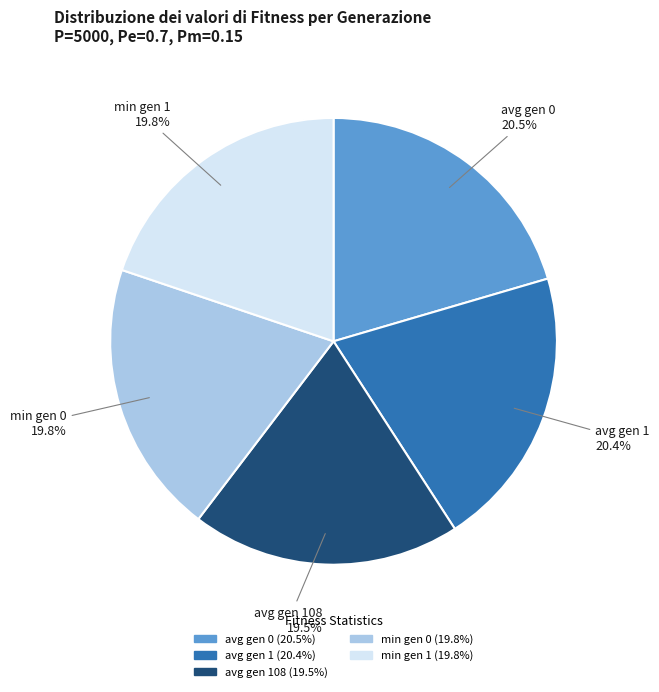

Is there any slice that represents more than half of the pie?

No